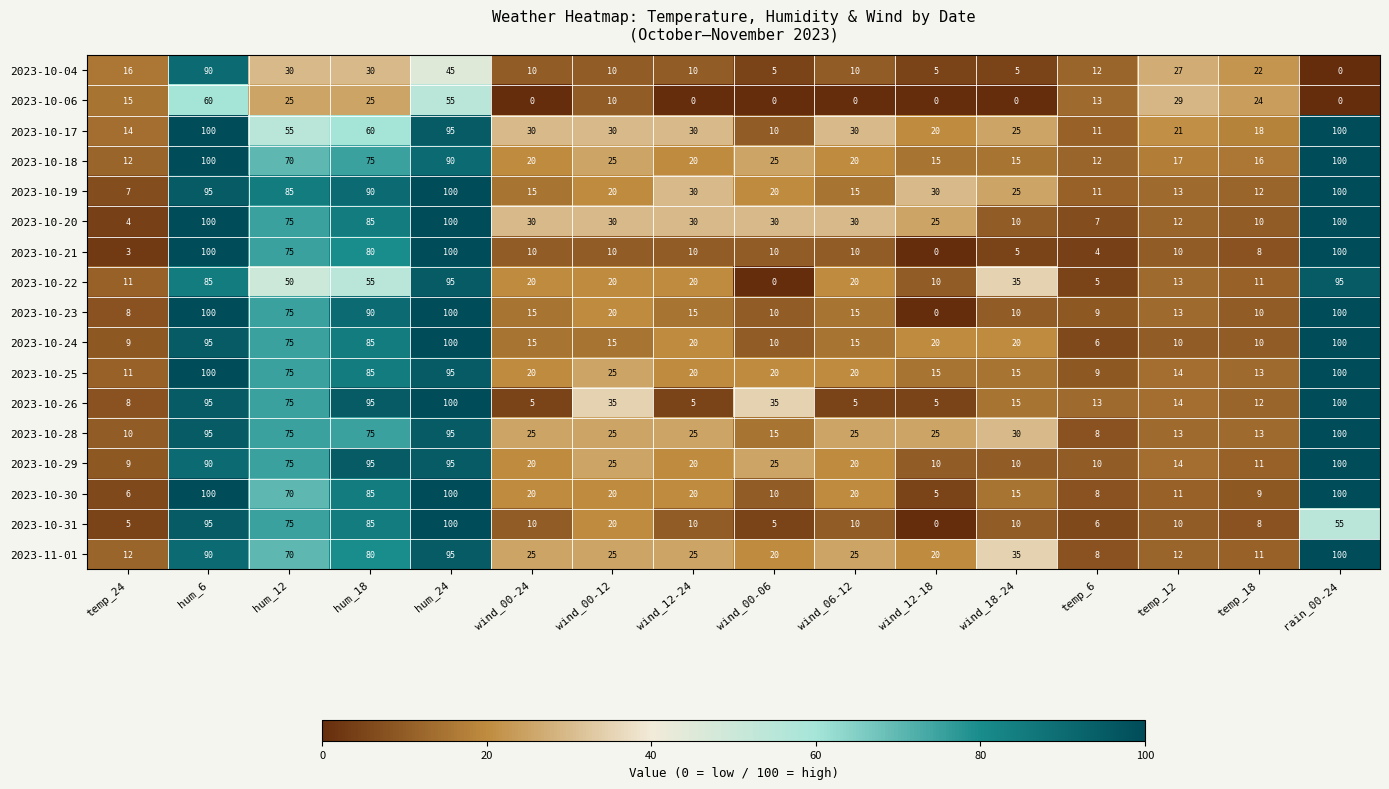

How many distinct data groups are displayed?

17